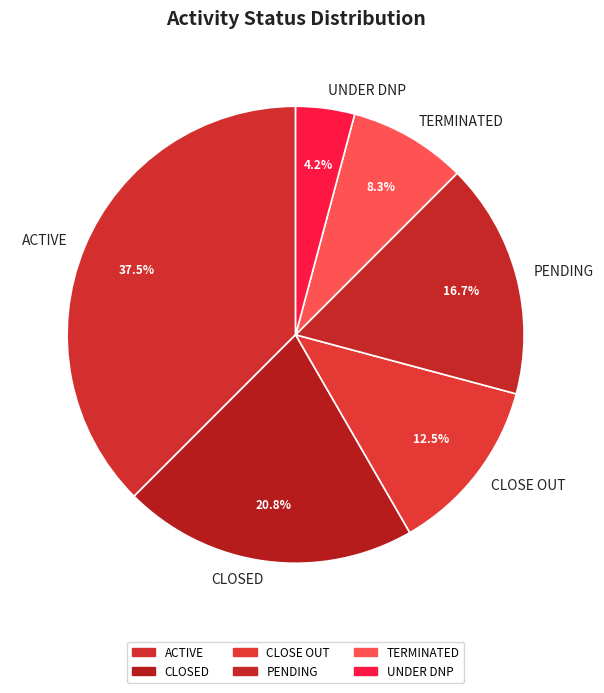

Which category has the biggest portion of the pie?

ACTIVE